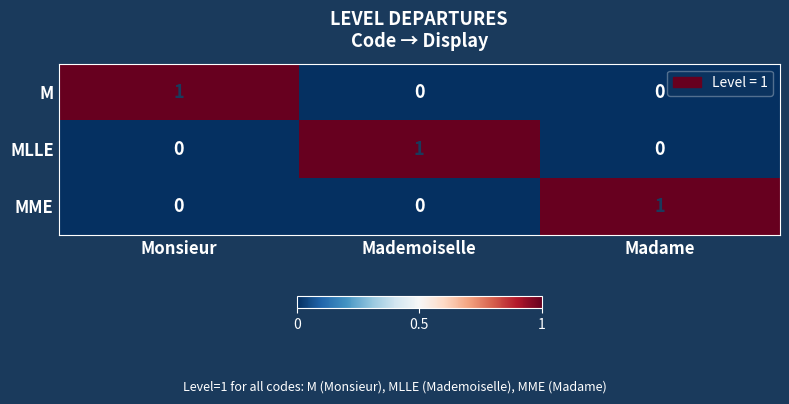

Is it true that M equals 1 at Mademoiselle?

False